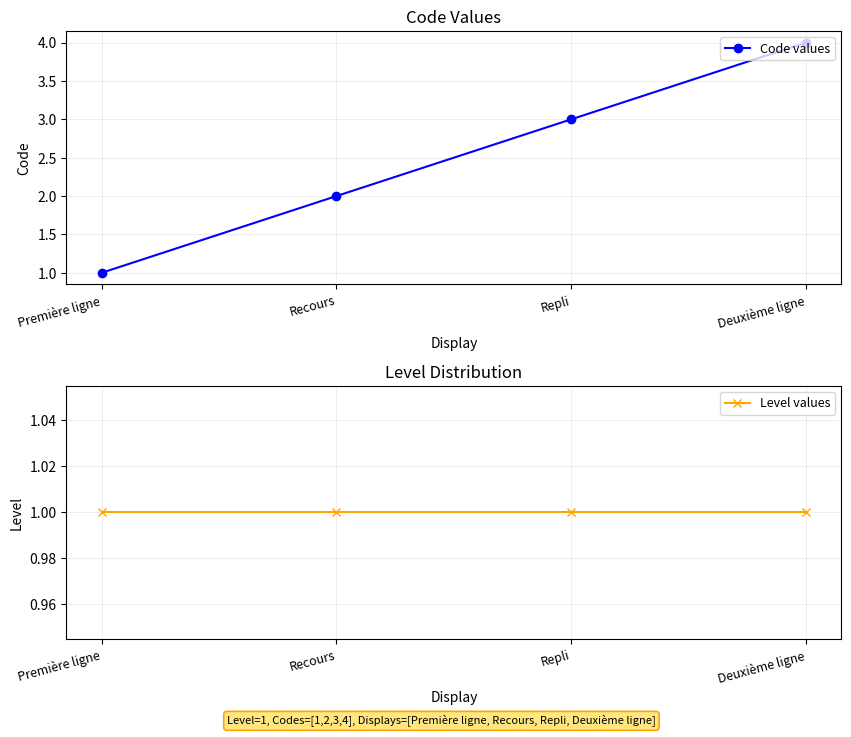

True or false: Level values and Code values cross at least once.

False